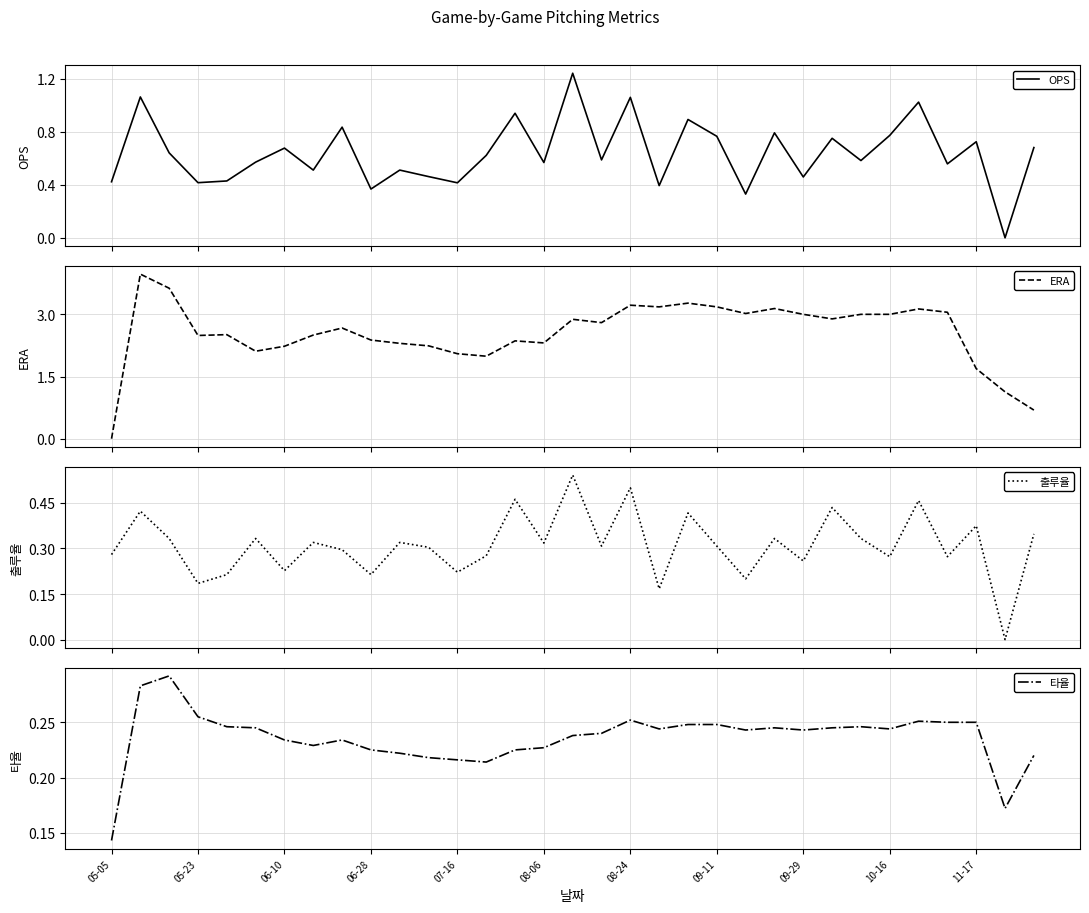

Which category has the lowest value in the 타율 series?

05-05